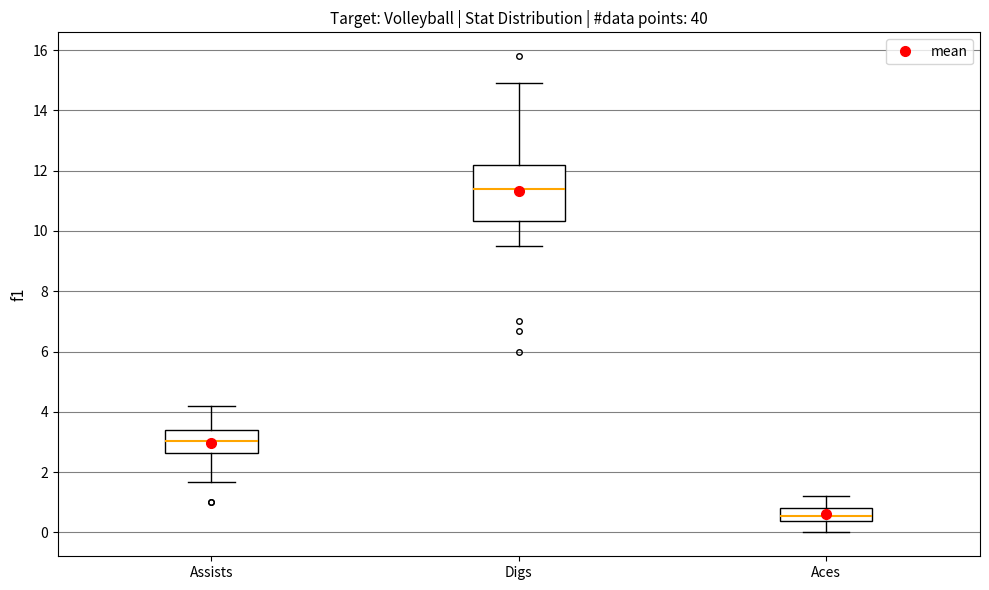

Which box is the tallest, from its lower edge to its upper edge?

Digs